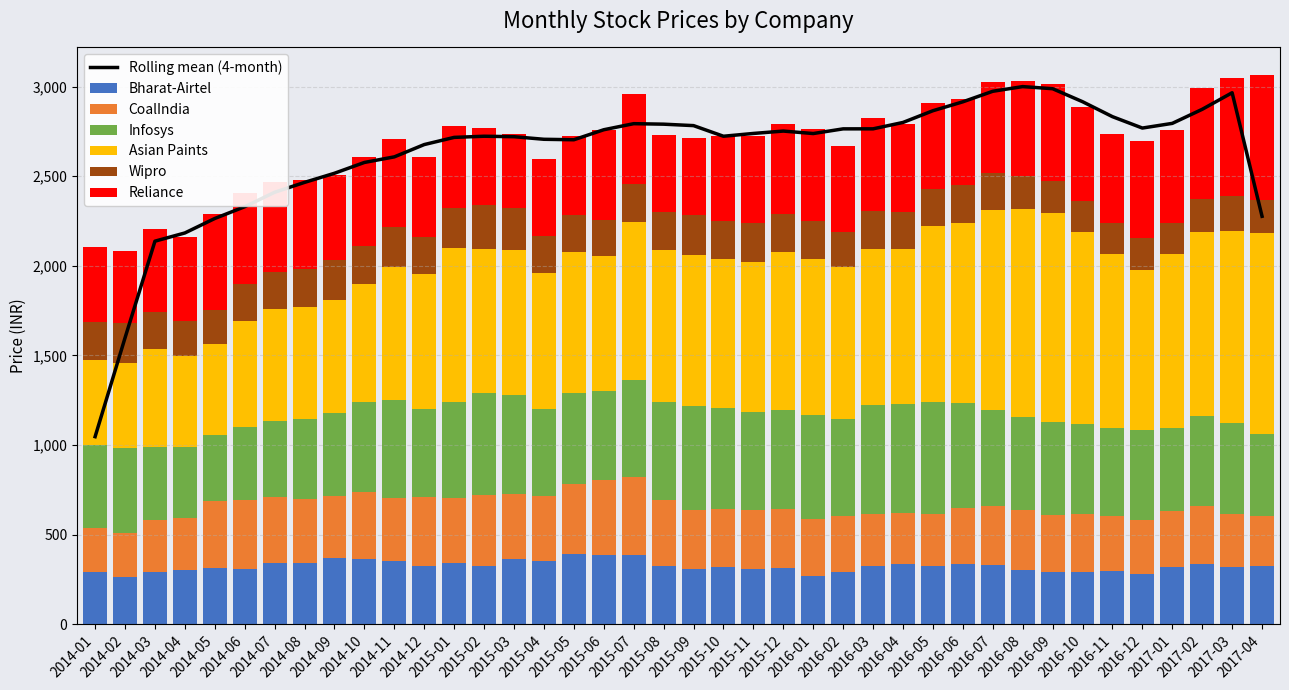

What is the average value of the Asian Paints series?

825.8